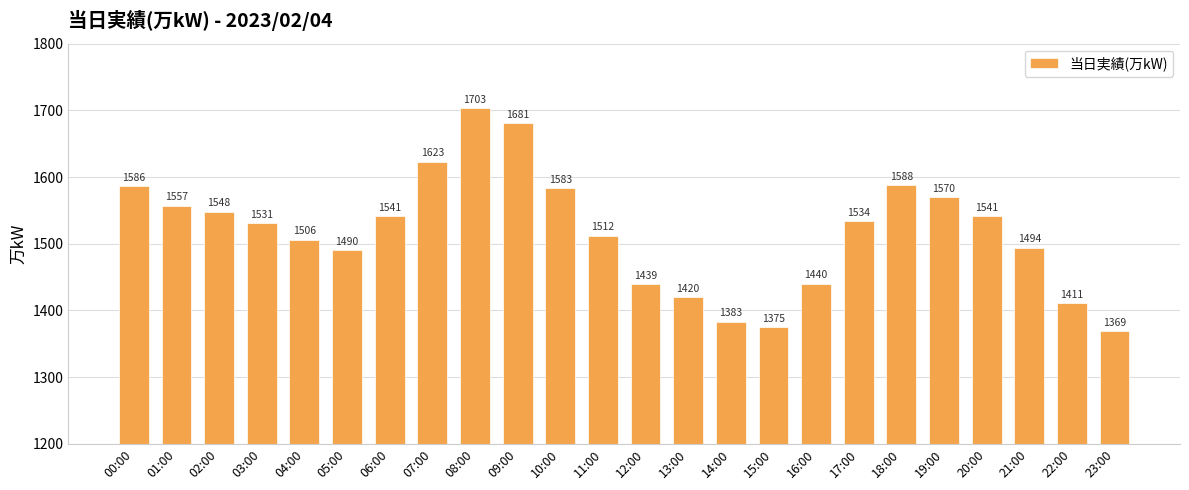

True or false: the data shows 1007 at 03:00.

False